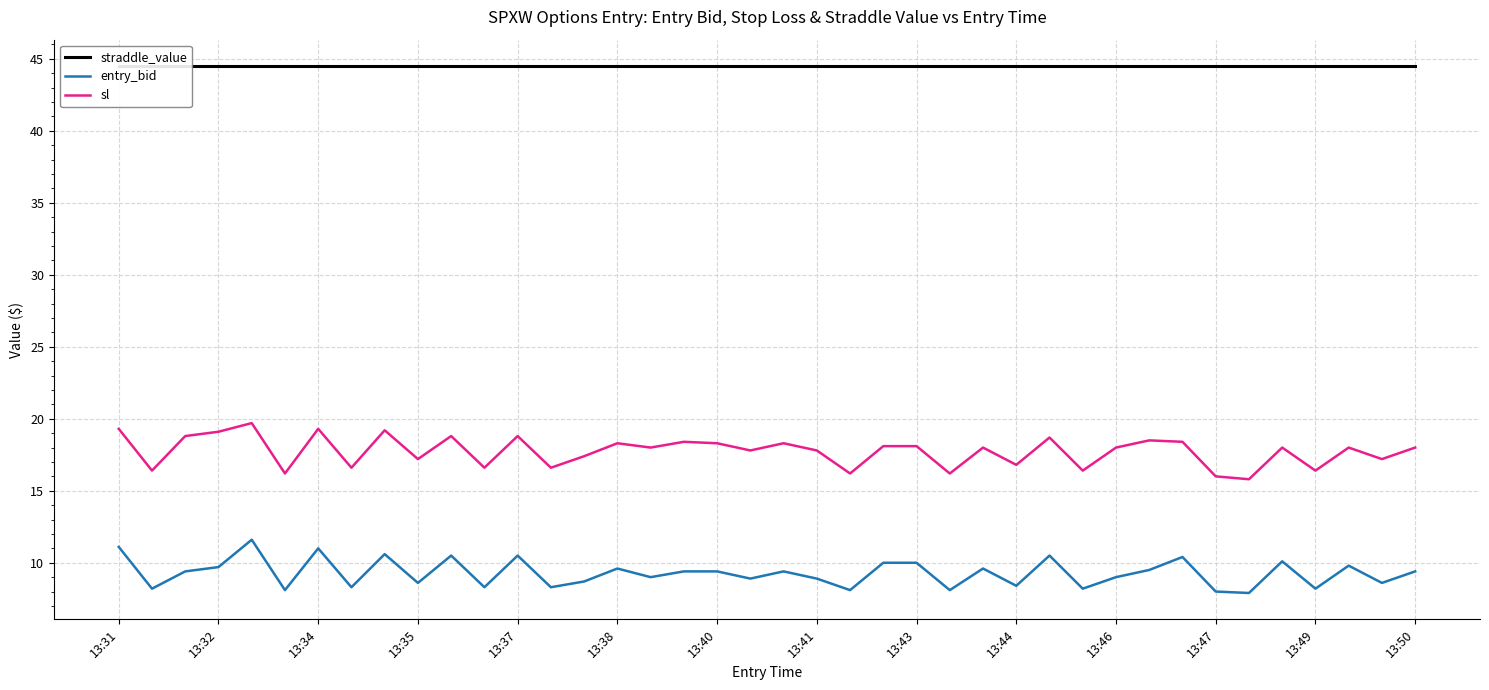

Reading right to left, list all the values displayed in this chart.

straddle_value: 44.5	44.5	44.5	44.5	44.5	44.5	44.5	44.5	44.5	44.5	44.5	44.5	44.5	44.5	44.5	44.5	44.5	44.5	44.5	44.5	44.5	44.5	44.5	44.5	44.5	44.5	44.5	44.5	44.5	44.5	44.5	44.5	44.5	44.5	44.5	44.5	44.5	44.5	44.5	44.5
entry_bid: 9.4	8.6	9.8	8.2	10.1	7.9	8.0	10.4	9.5	9.0	8.2	10.5	8.4	9.6	8.1	10.0	10.0	8.1	8.9	9.4	8.9	9.4	9.4	9.0	9.6	8.7	8.3	10.5	8.3	10.5	8.6	10.6	8.3	11.0	8.1	11.6	9.7	9.4	8.2	11.1
sl: 18.0	17.2	18.0	16.4	18.0	15.8	16.0	18.4	18.5	18.0	16.4	18.7	16.8	18.0	16.2	18.1	18.1	16.2	17.8	18.3	17.8	18.3	18.4	18.0	18.3	17.4	16.6	18.8	16.6	18.8	17.2	19.2	16.6	19.3	16.2	19.7	19.1	18.8	16.4	19.3